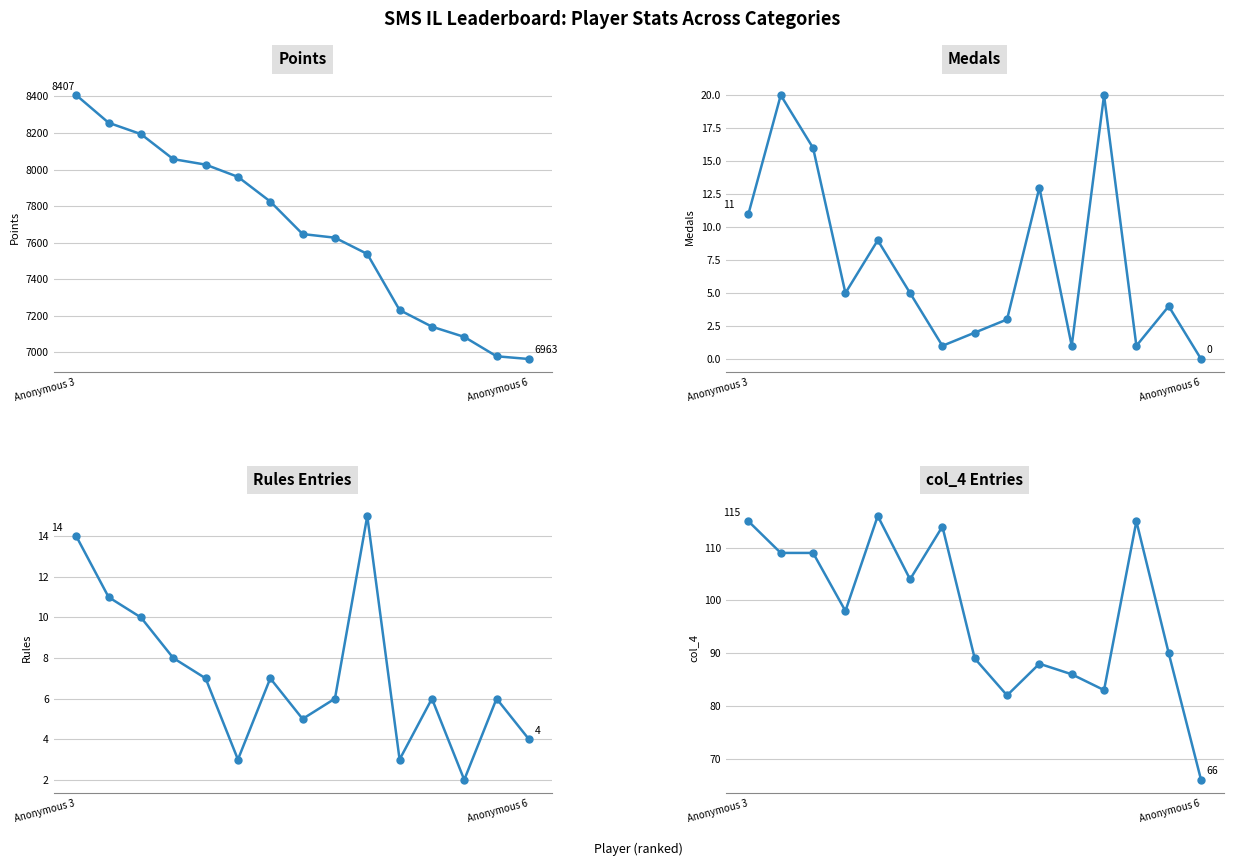

Is the value of Points at Anonymous 6 greater than the value of Medals at 12?

Yes